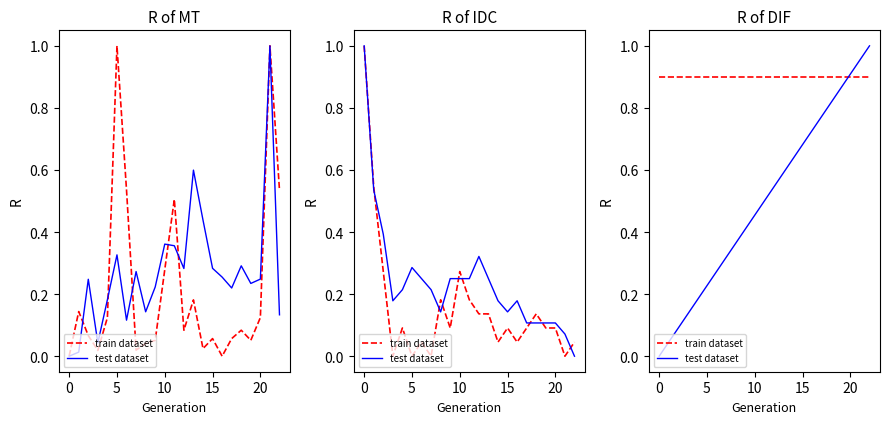

Does the chart have visible grid lines?

No